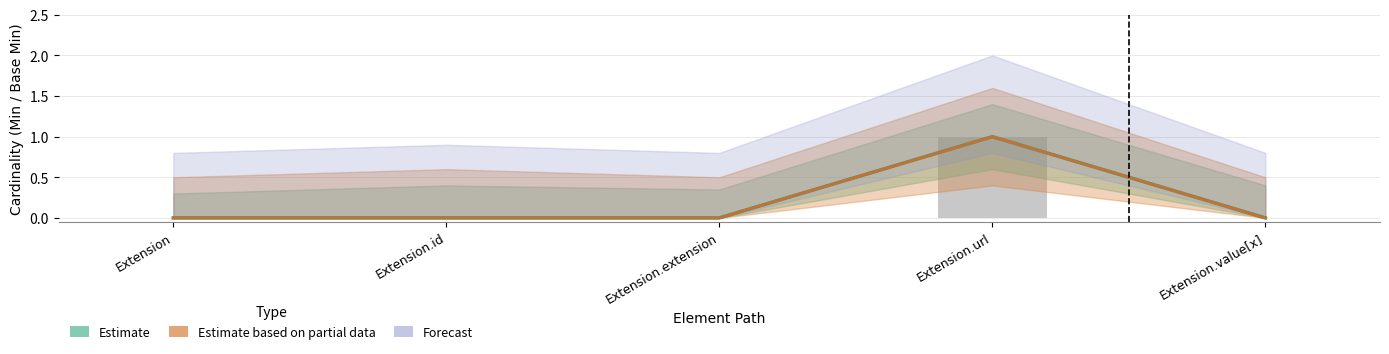

Reading left to right, extract all data points from this chart.

Estimate: Extension=0	Extension.id=0	Extension.extension=0	Extension.url=1	Extension.value[x]=0
Estimate based on partial data: Extension=0	Extension.id=0	Extension.extension=0	Extension.url=1	Extension.value[x]=0